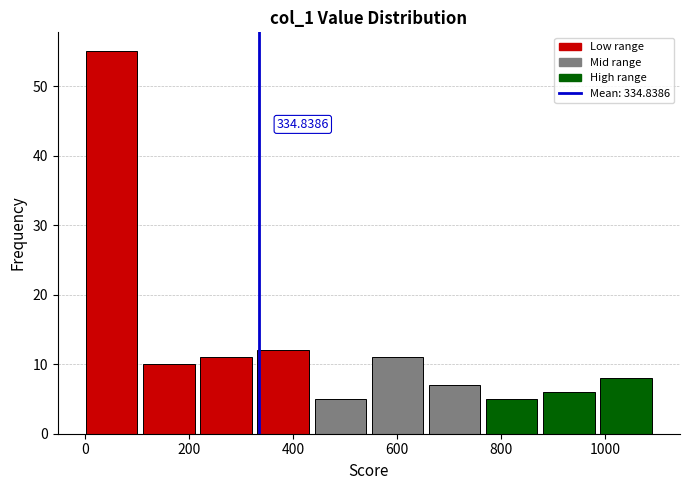

Over which range of the x-axis is the bar tallest?

0 to 120